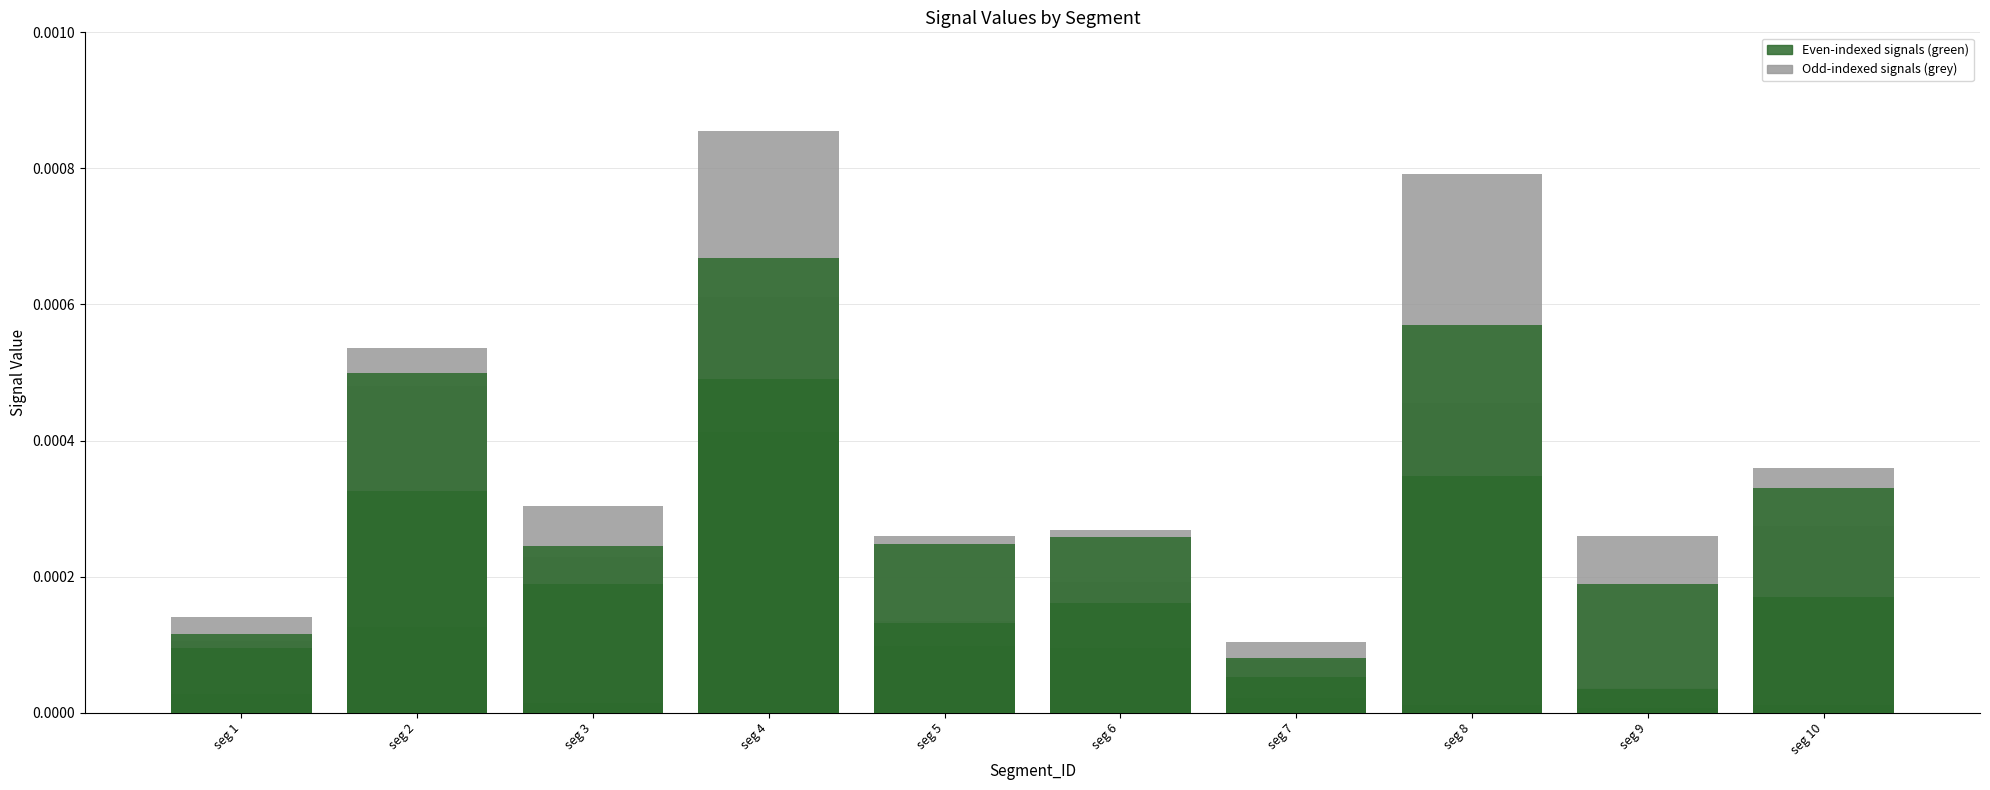

Which series has the largest total across all categories?

Signal_Value_6